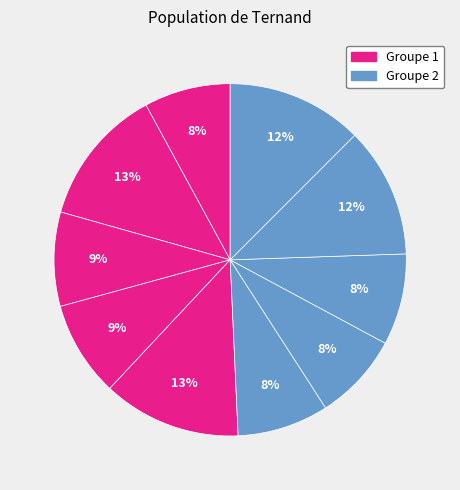

How many slices are in this pie chart?

10